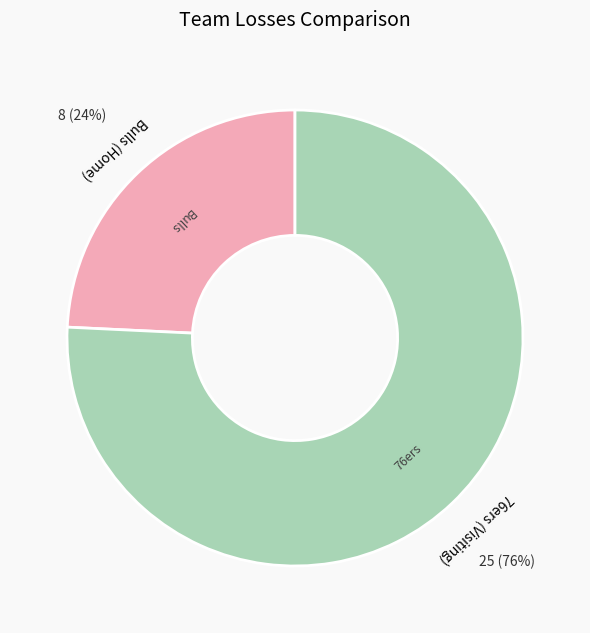

Is there any slice that represents more than half of the pie?

Yes